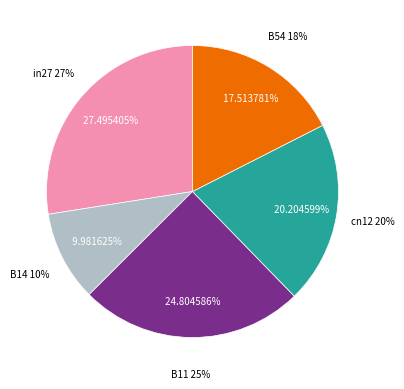

How many segments does this pie chart have?

5